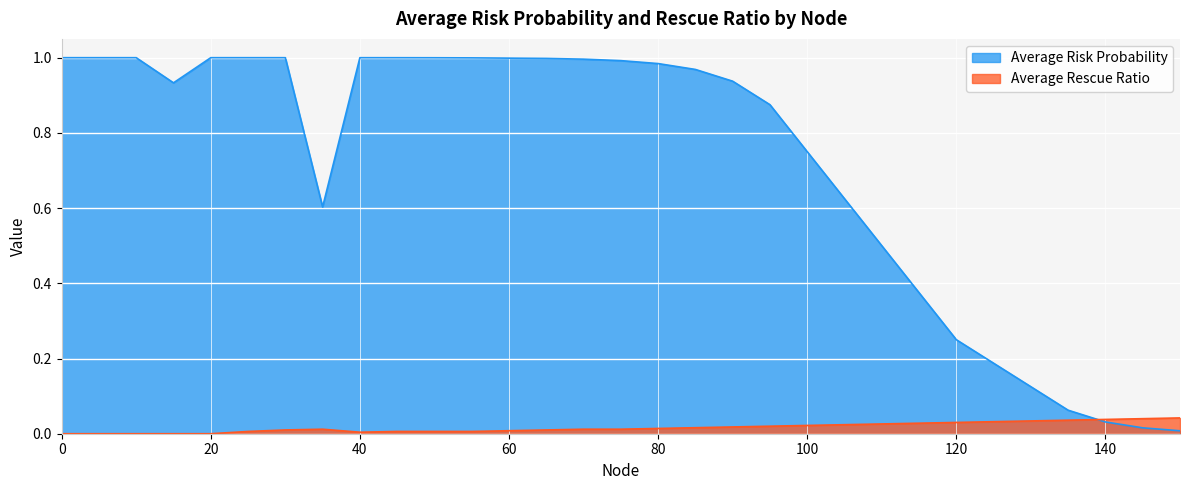

Rank the categories by Average Risk Probability value from lowest to highest.

150, 145, 140, 135, 130, 125, 120, 115, 110, 35, 105, 100, 95, 15, 90, 85, 80, 75, 70, 65, 60, 55, 50, 45, 40, 30, 25, 20, 0, 5, 10